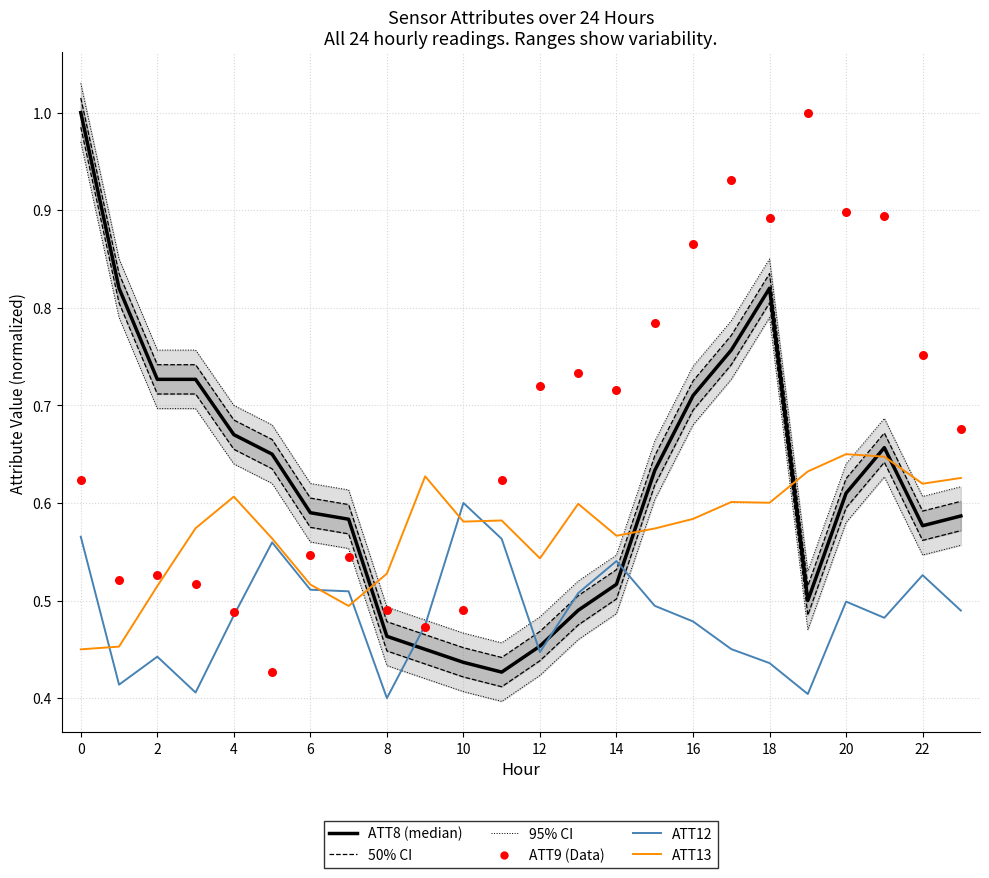

At how many categories does at least one series exceed 0?

24